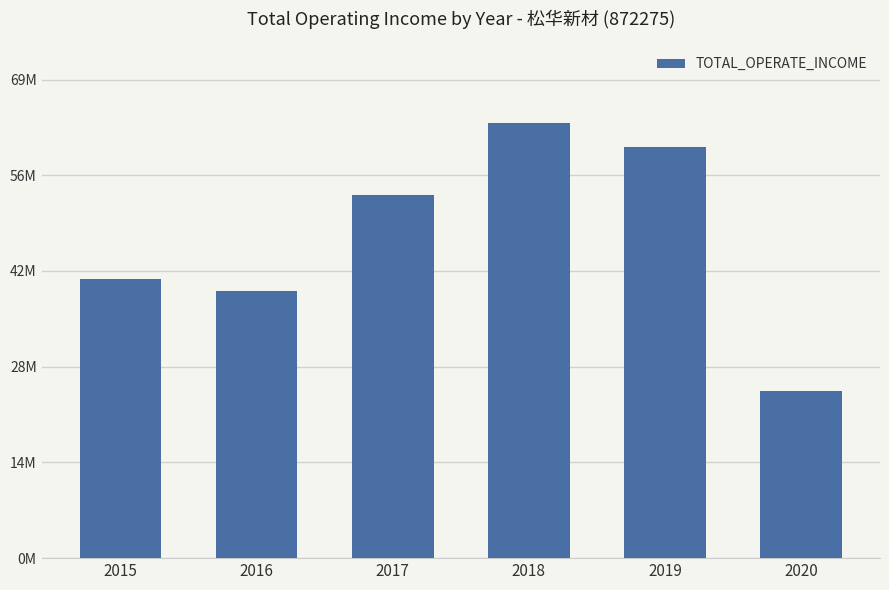

What is the average value?

46519401.9